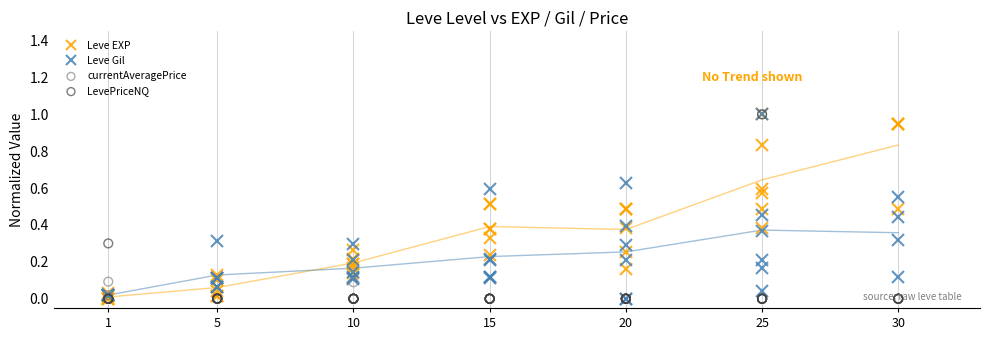

Which series contains the lowest Y value?

Leve EXP